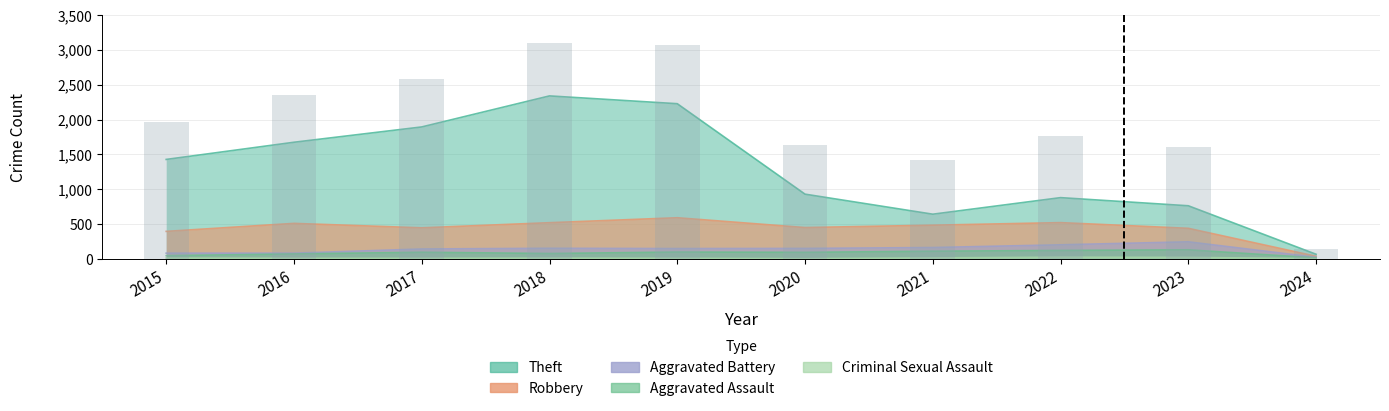

Rank the categories by value from highest to lowest.

2018, 2019, 2017, 2016, 2015, 2022, 2020, 2023, 2021, 2024